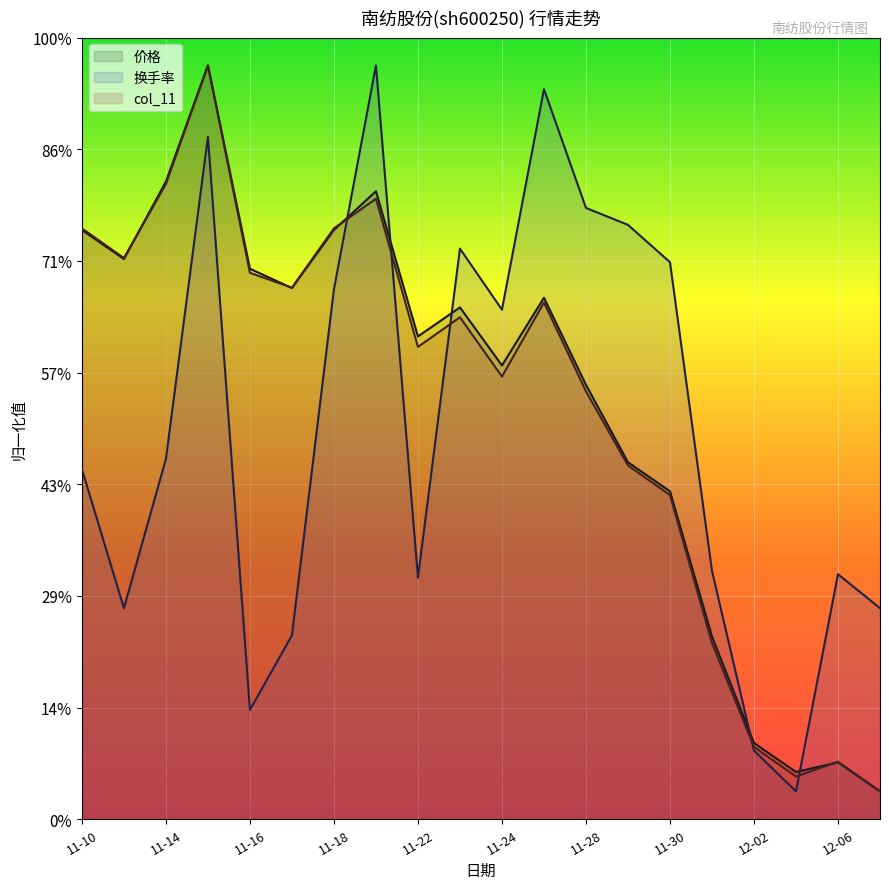

Reading left to right, list all the values displayed in this chart.

价格_line: 5.3	5.0	5.7	6.8	4.9	4.8	5.3	5.6	4.3	4.6	4.1	4.7	3.9	3.2	2.9	1.6	0.7	0.4	0.5	0.2
换手率_line: 3.1	1.9	3.2	6.1	1.0	1.6	4.7	6.8	2.2	5.1	4.6	6.5	5.5	5.3	5.0	2.2	0.6	0.2	2.2	1.9
col_11_line: 5.3	5.0	5.7	6.8	4.9	4.8	5.3	5.6	4.2	4.5	4.0	4.6	3.8	3.2	2.9	1.6	0.6	0.4	0.5	0.2